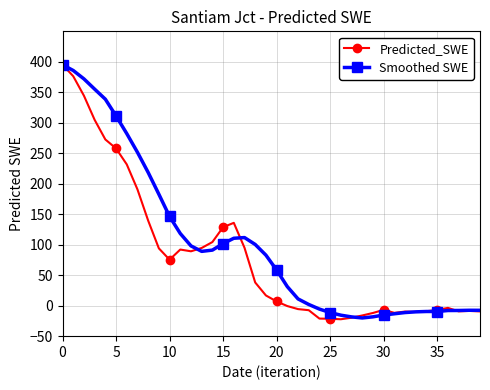

What is the average value of the Predicted_SWE series?

81.8